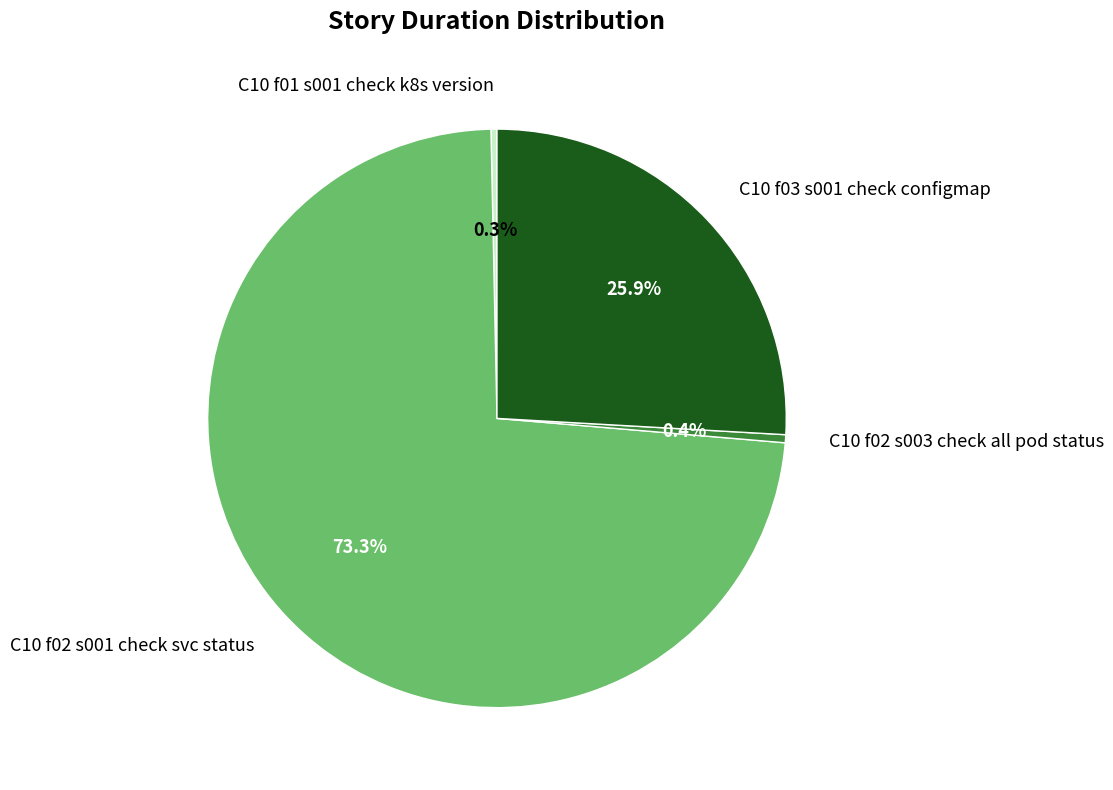

To the nearest percent, what percentage of the pie is C10 f03 s001 check configmap?

26%